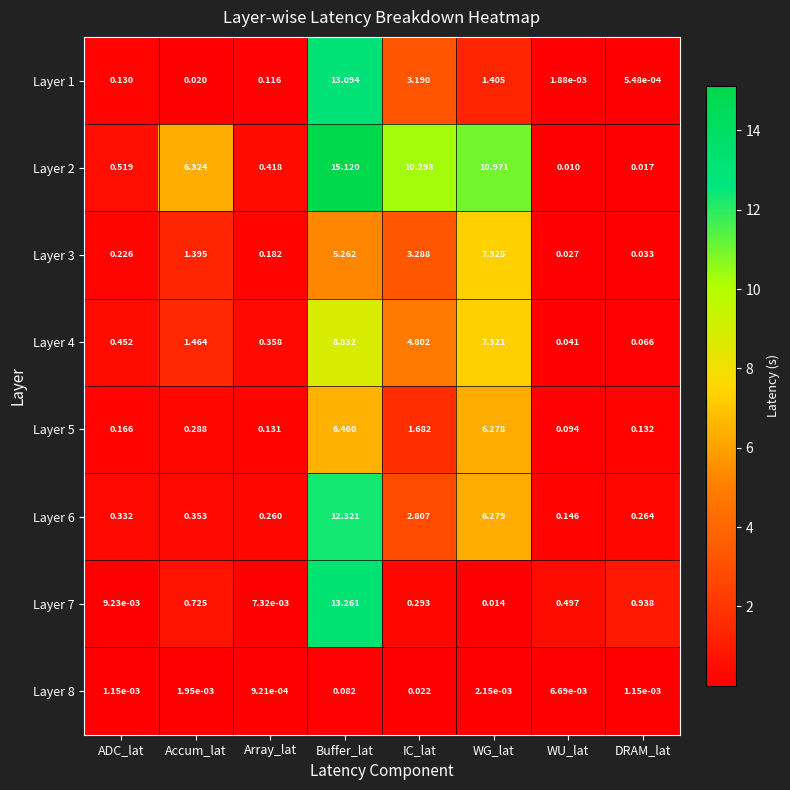

Where is Layer 2 nearest to the value 7?

Accum_lat